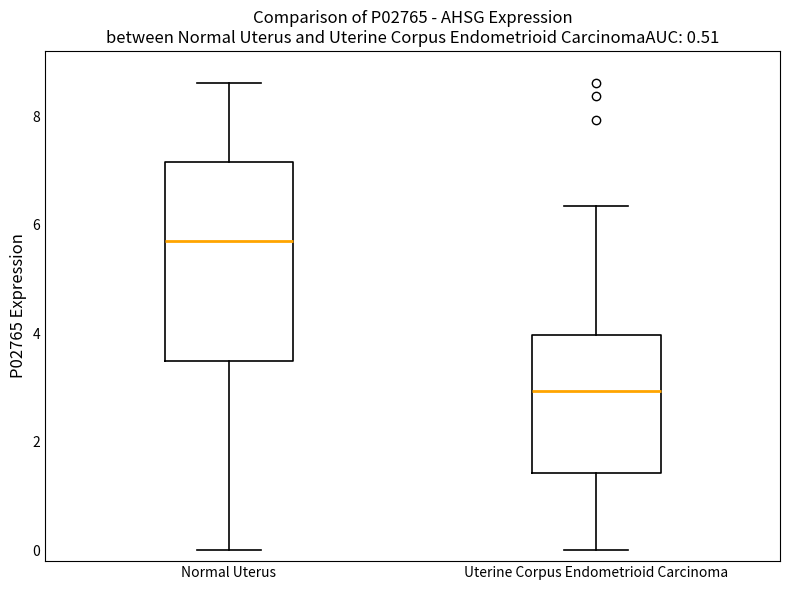

Which box's median line is the lowest?

Uterine Corpus Endometrioid Carcinoma